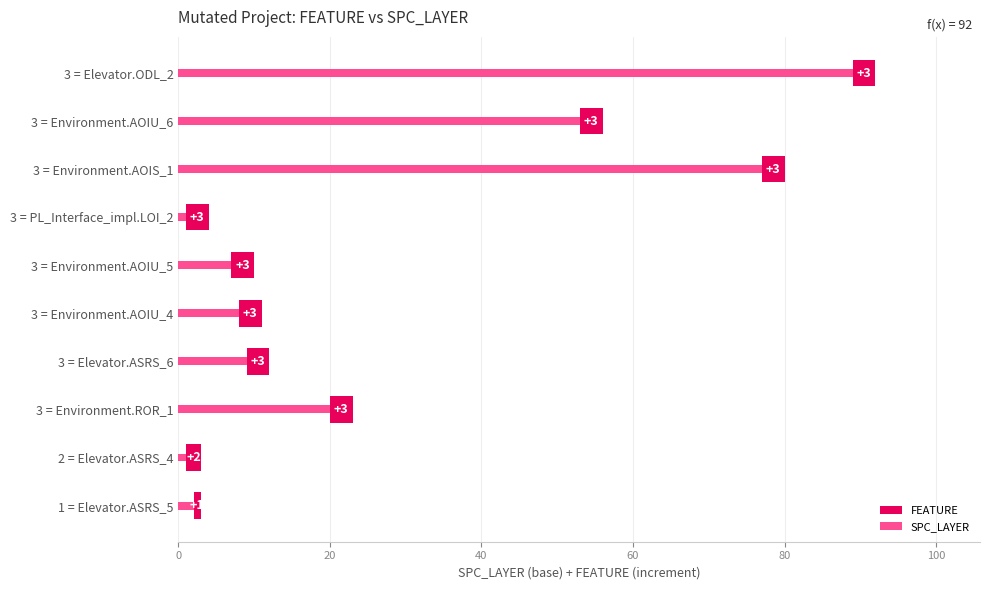

What is the maximum value for SPC_LAYER?

89